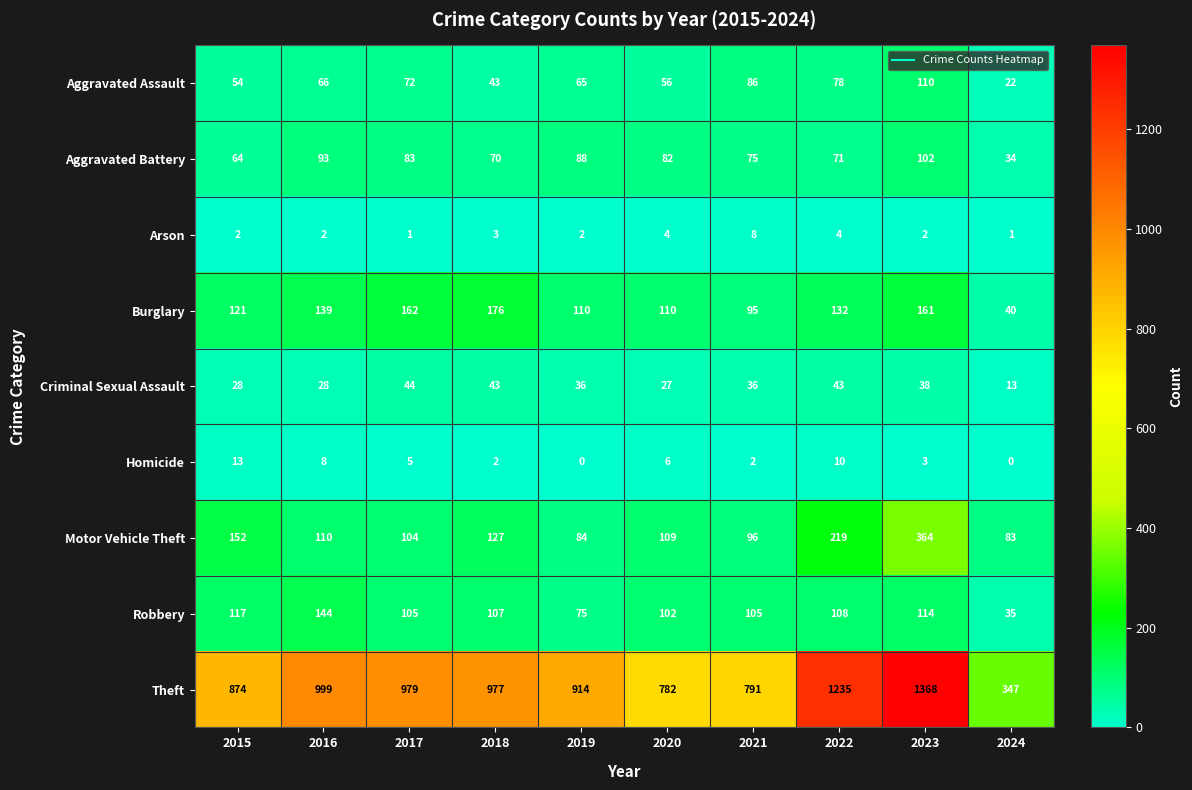

At which label is Motor Vehicle Theft closest to 223?

2022